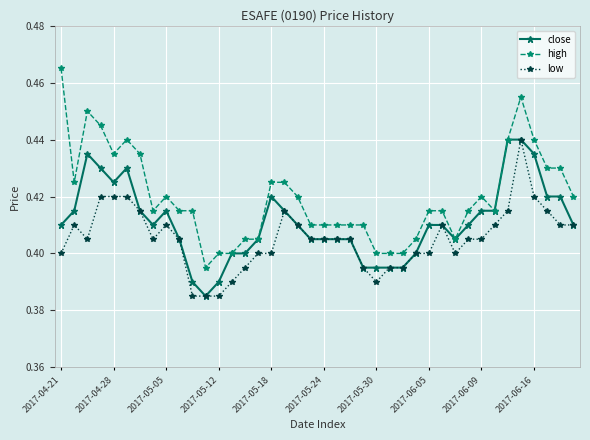

Which series has the widest spread of values?

high